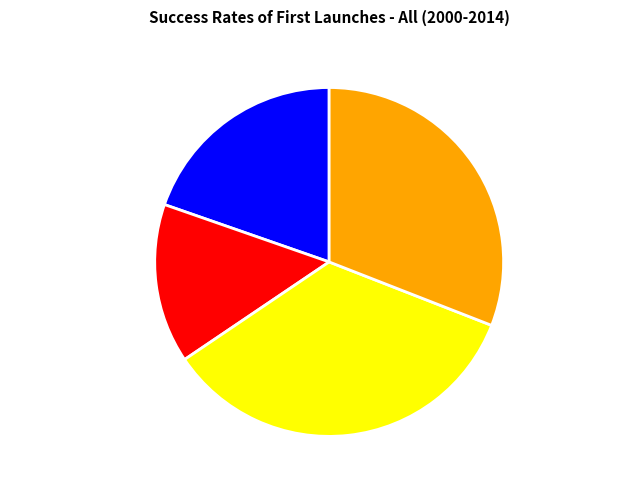

Does 离堆行·残山狠石双虎卧 account for over 50% of the chart?

No